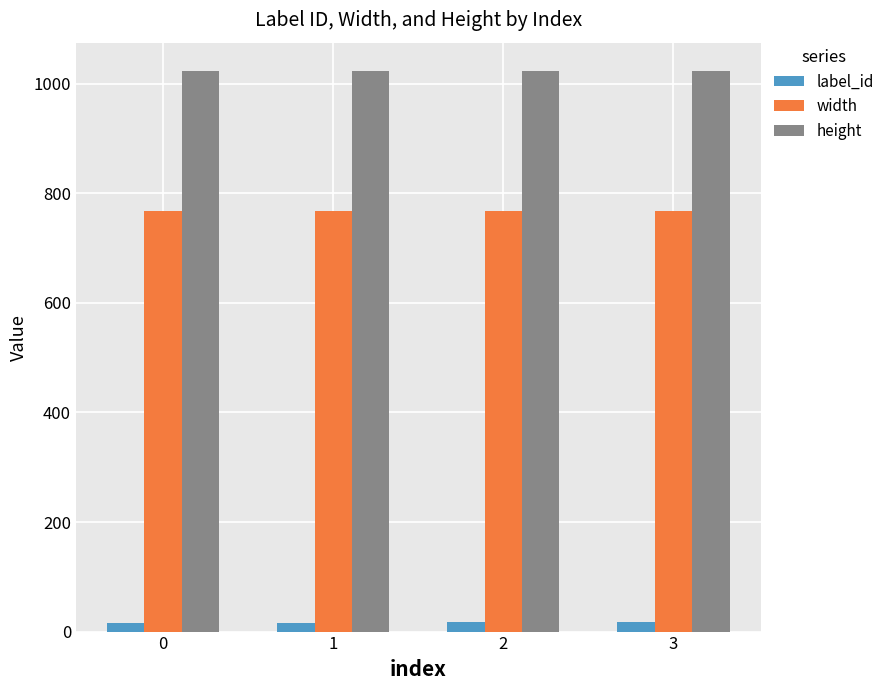

At how many categories does at least one series exceed 784?

4